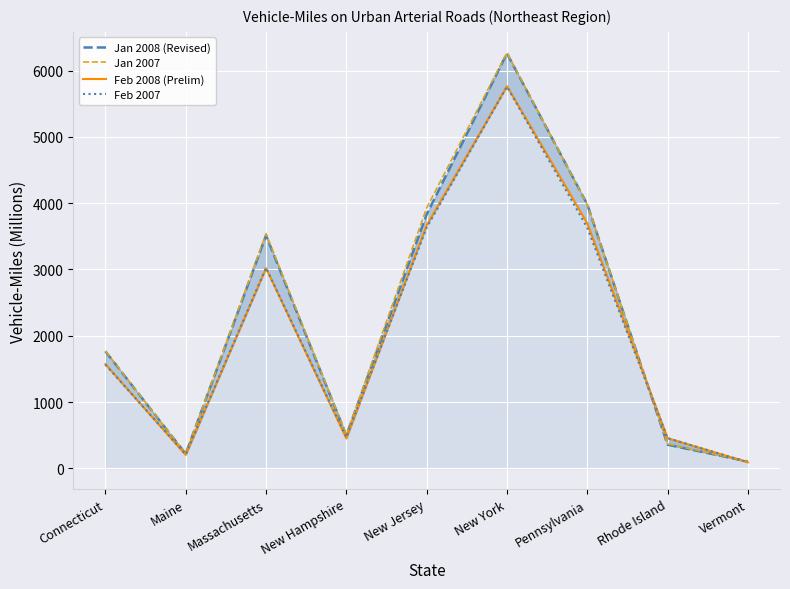

What position from the right is New Jersey?

5